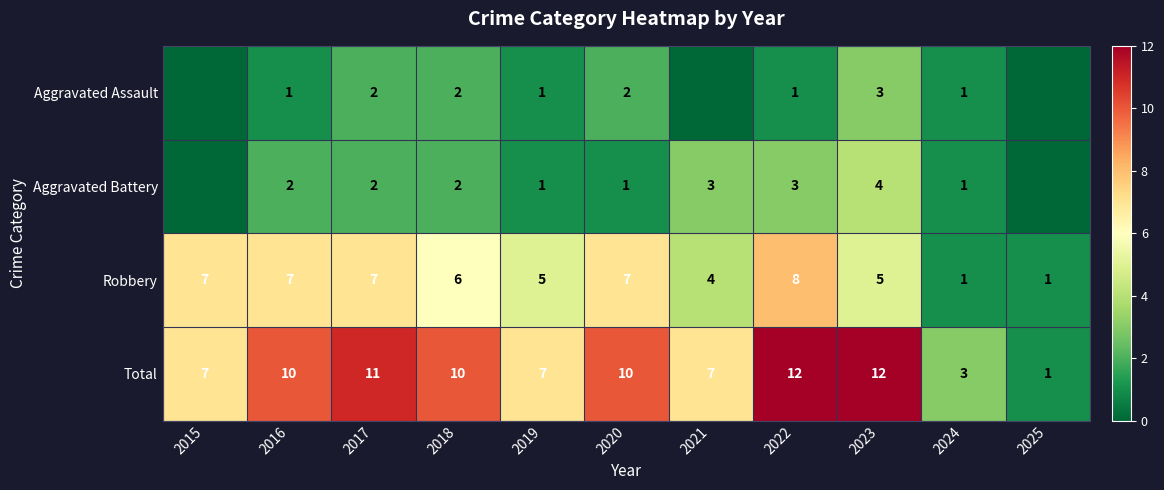

List the series in order of their peak value, lowest first.

Aggravated Assault, Aggravated Battery, Robbery, Total